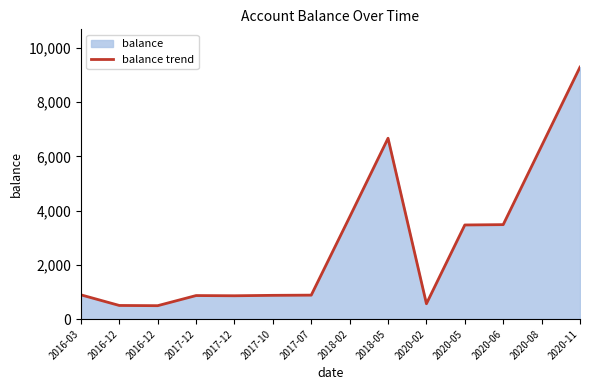

Rank the categories by value from highest to lowest.

2020-11, 2018-05, 2020-08, 2018-02, 2020-06, 2020-05, 2016-03, 2017-07, 2017-10, 2017-12, 2017-12, 2020-02, 2016-12, 2016-12